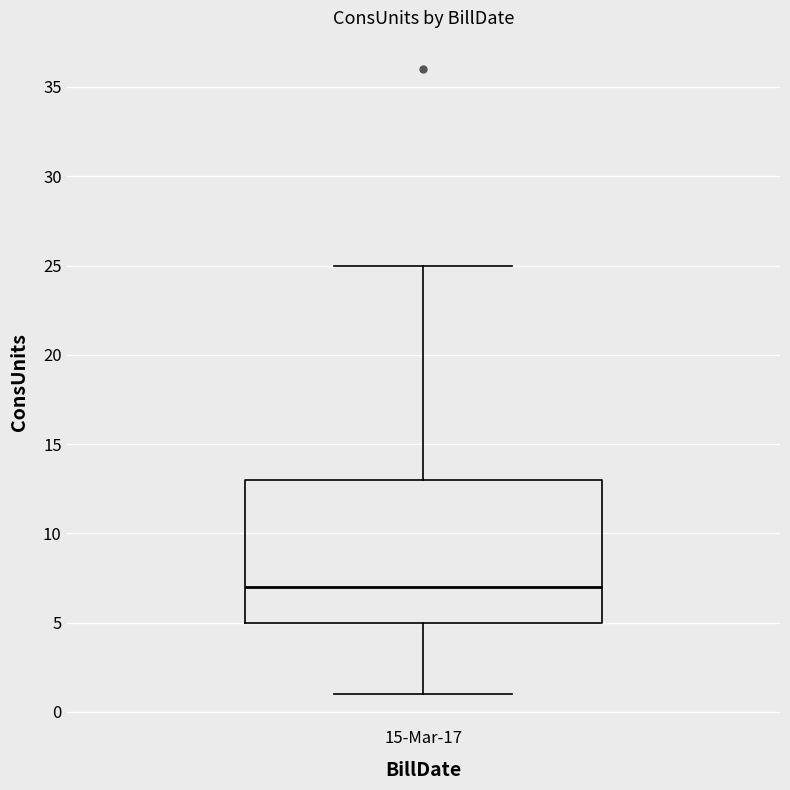

Read this box plot against the y-axis: the position of the median line, the range covered by the box, and the ends of both whiskers. The values are not printed on the chart, so give them approximately, as read against the axis.

median 7, box 5 to 13, whiskers 1 to 25